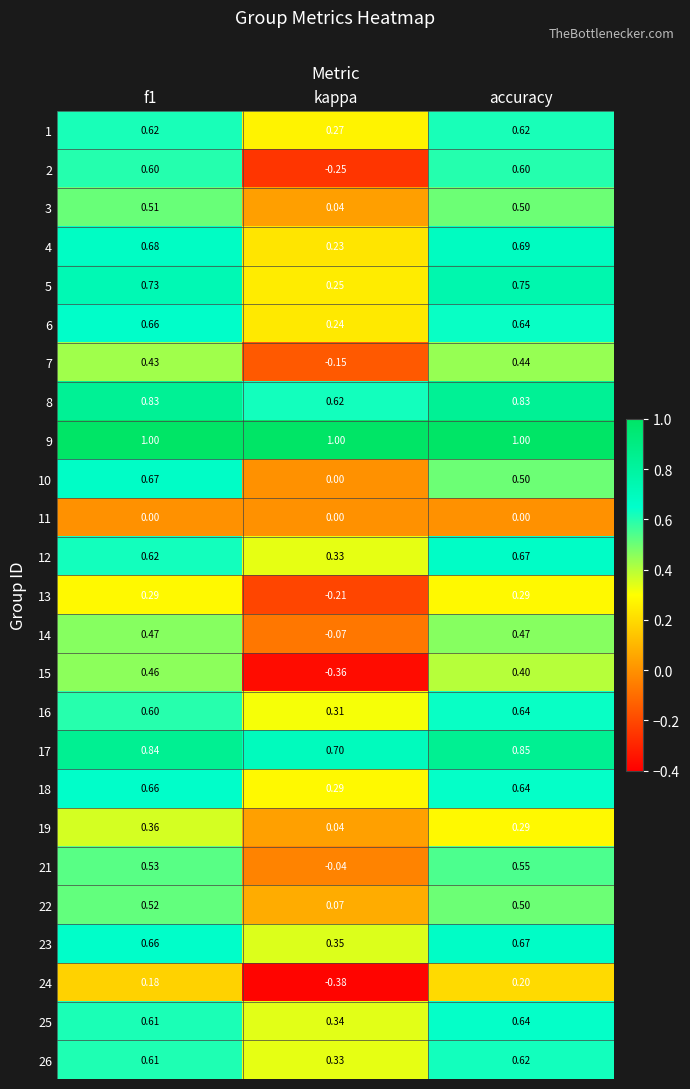

At which label does 17 reach its peak?

accuracy